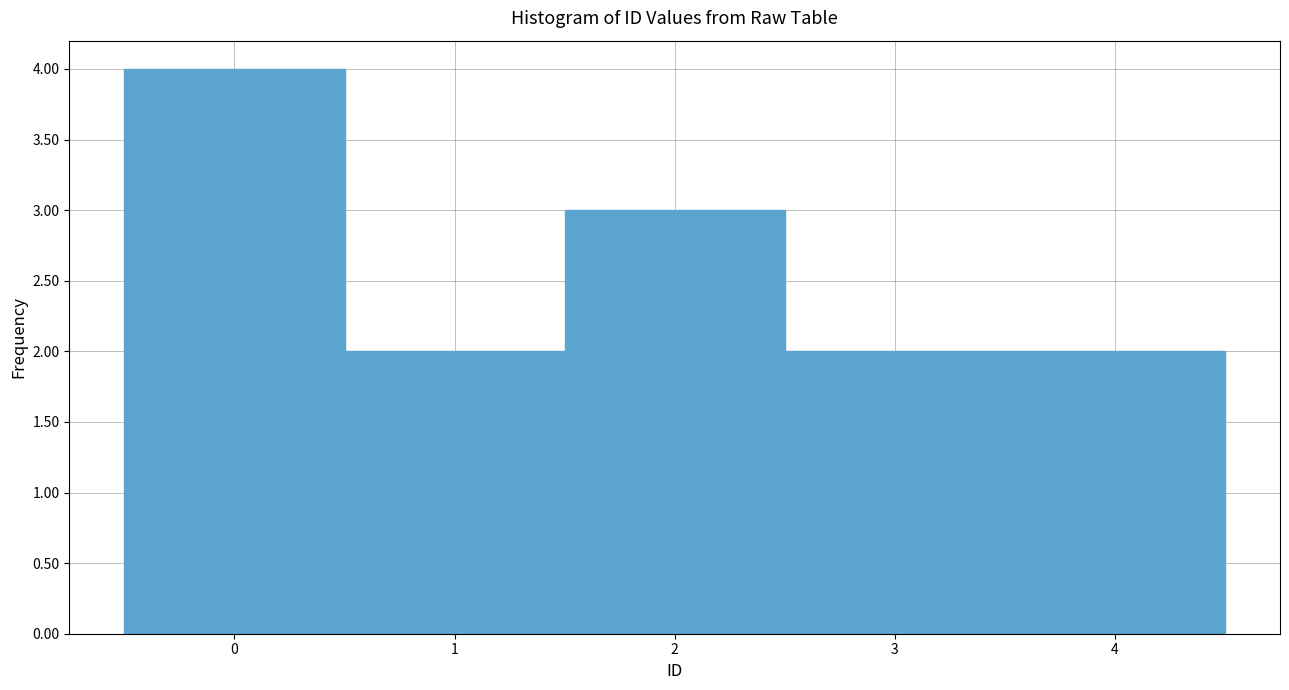

What is the height of the bar covering 3.5 to 4.5 on the x-axis? The values are not printed on the chart, so give them approximately, as read against the axis.

2